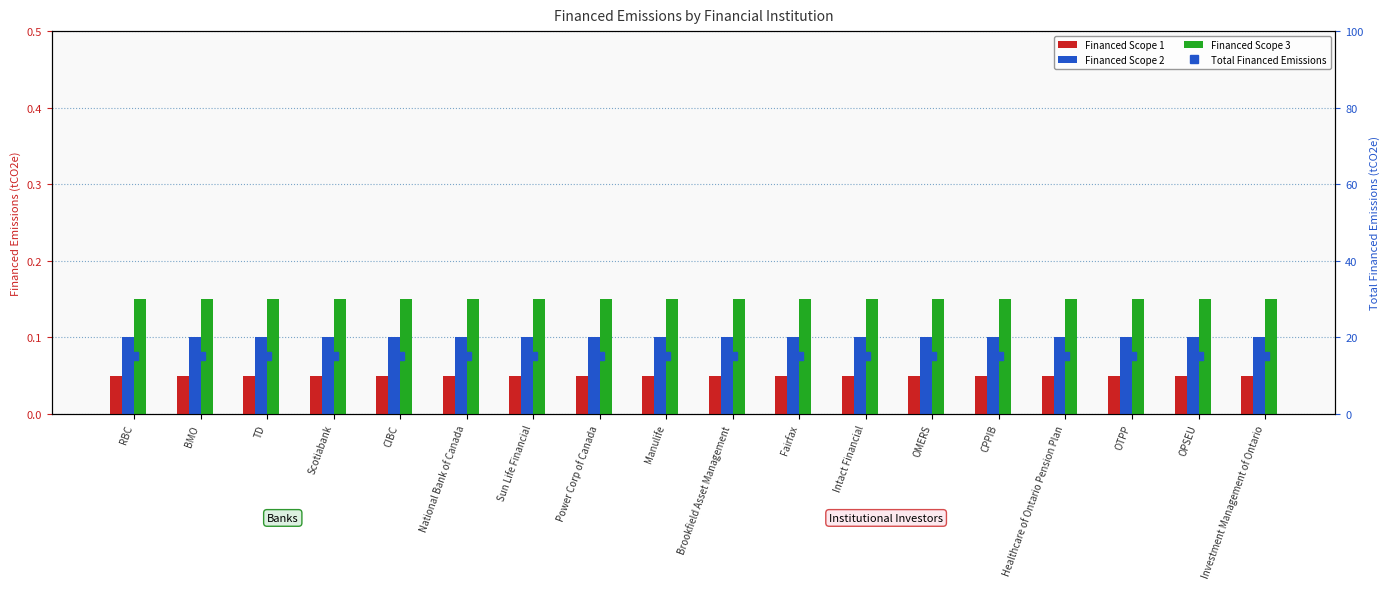

Where is Financed Scope 3 nearest to the value 0?

RBC